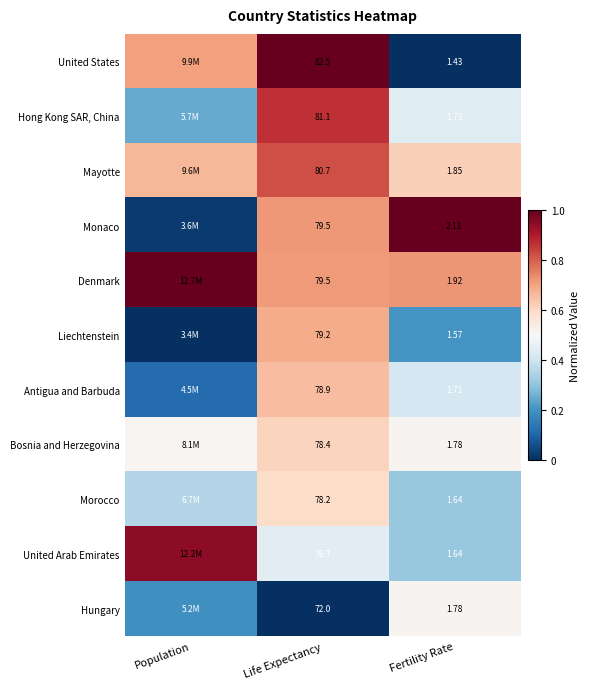

Which series changed the most between Life Expectancy and Fertility Rate?

United States